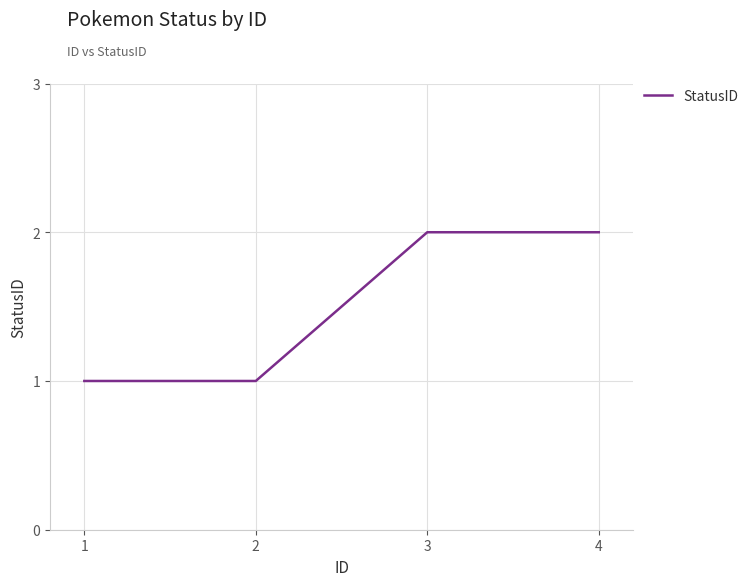

What is the sum of all values?

6